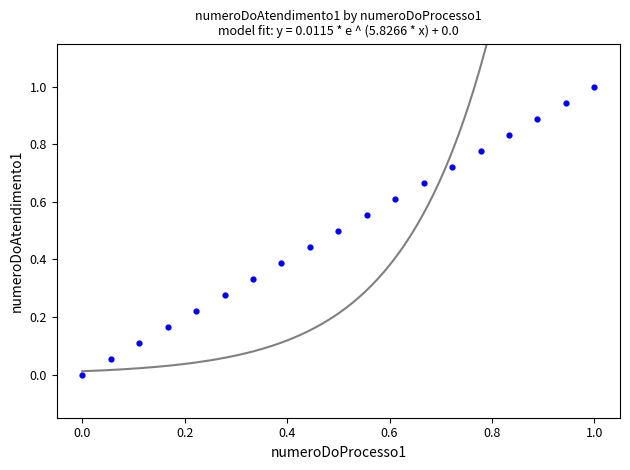

What is the range of Y values (max minus min)?

1.0